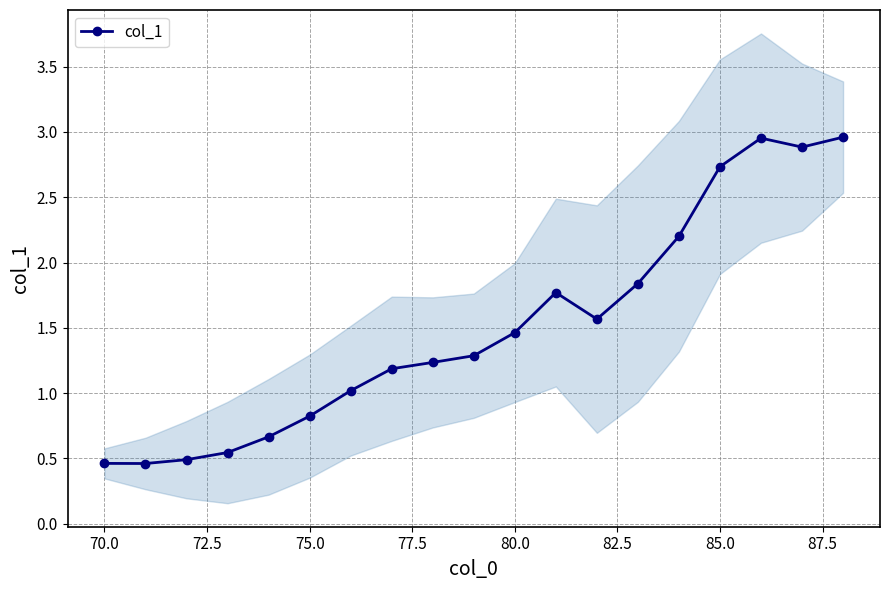

What is the approximate value at 70.0?

0.5